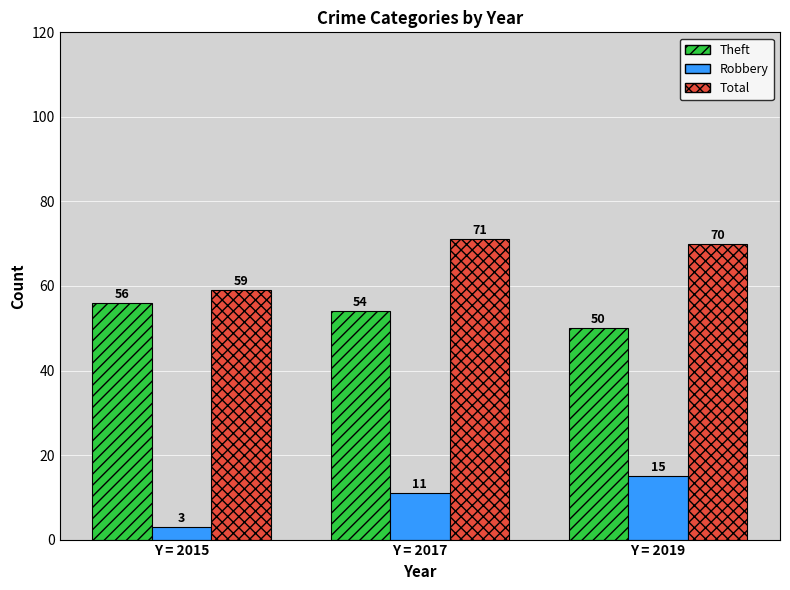

Where does the Total series first go above 70?

Y = 2017